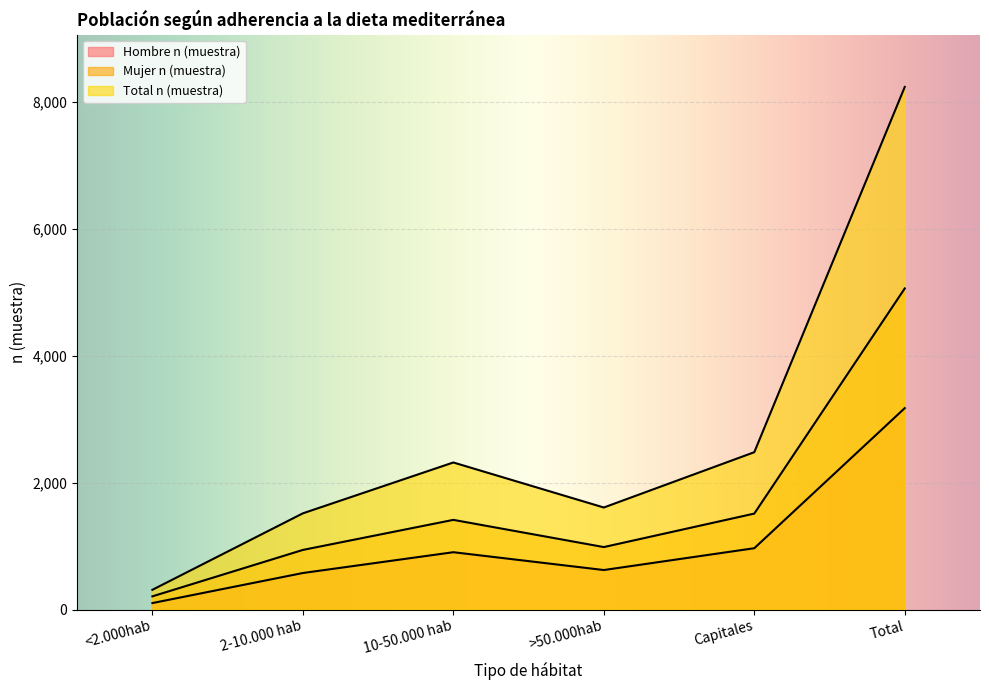

Where does the Hombre n (muestra) series first go above 905?

Capitales